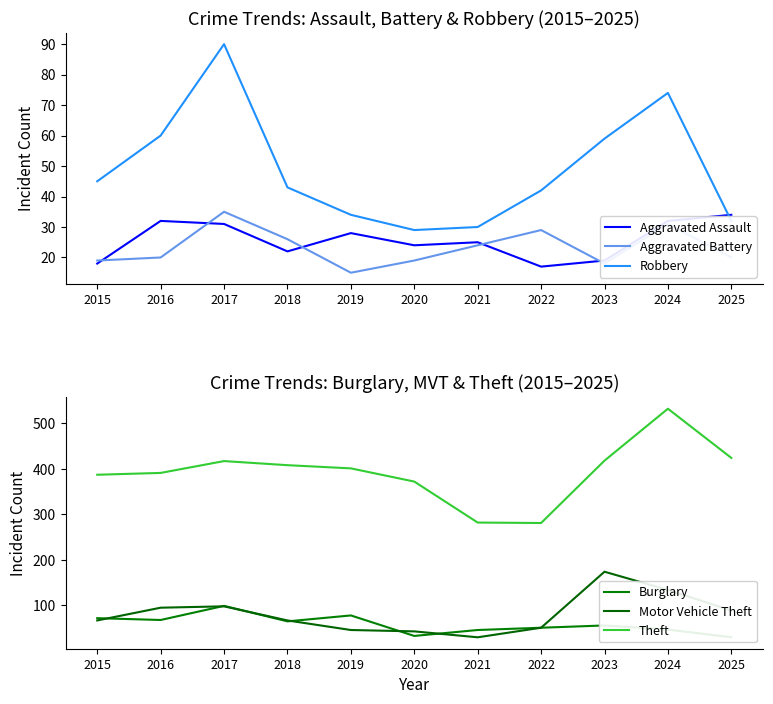

At which category does the chart reach its peak across all series?

2024